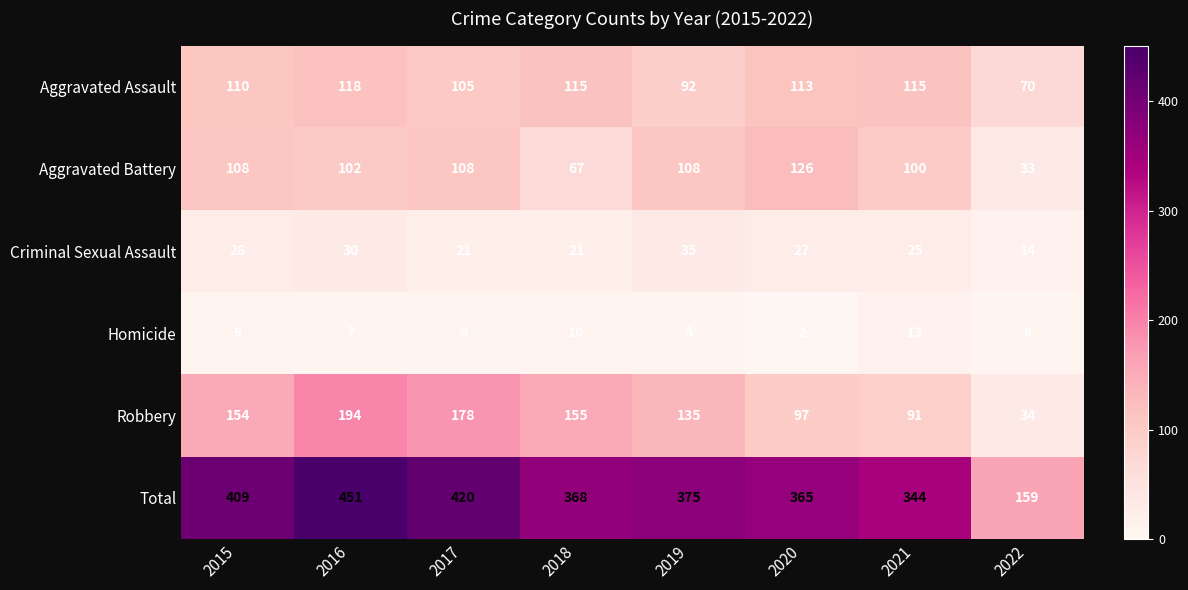

The value of Criminal Sexual Assault at 2015 is 28. True or false?

True